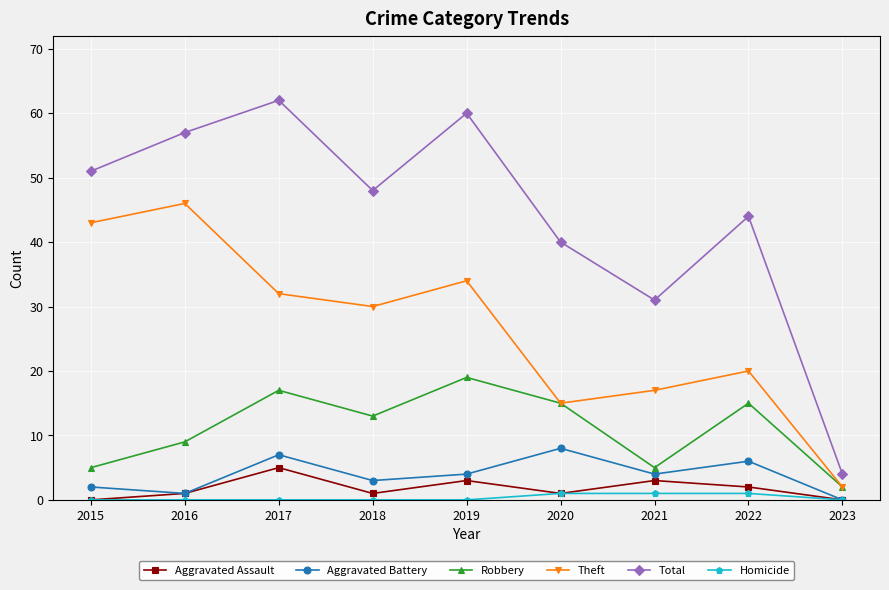

Which series has the largest range (max minus min)?

Total